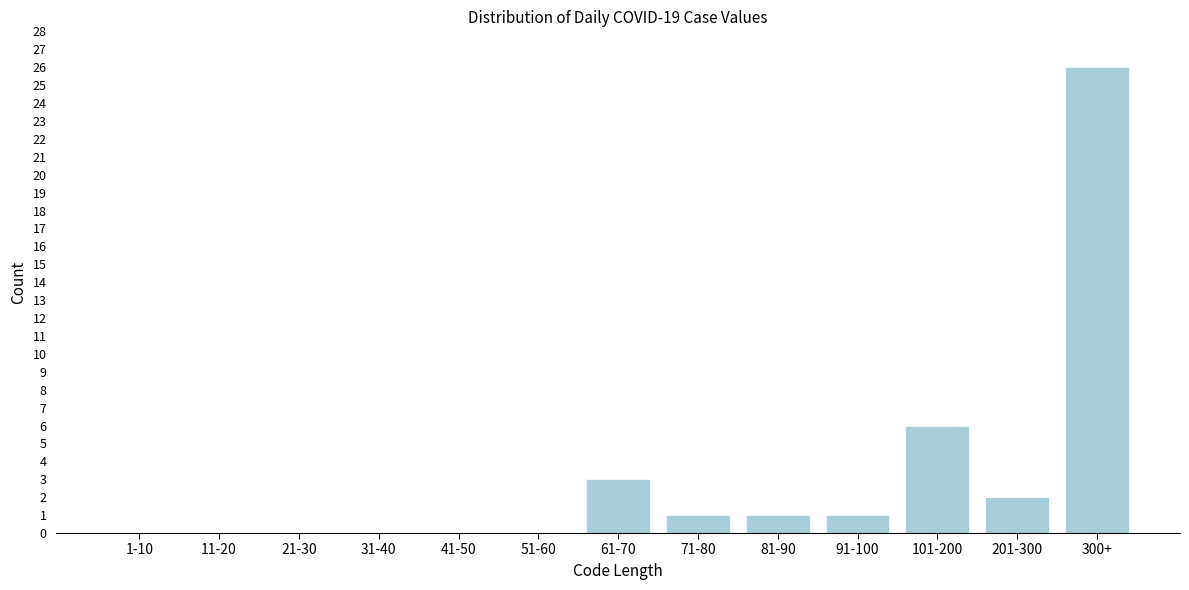

Reading right to left, transcribe all the data shown in this chart.

300+=26	201-300=2	101-200=6	91-100=1	81-90=1	71-80=1	61-70=3	51-60=0	41-50=0	31-40=0	21-30=0	11-20=0	1-10=0